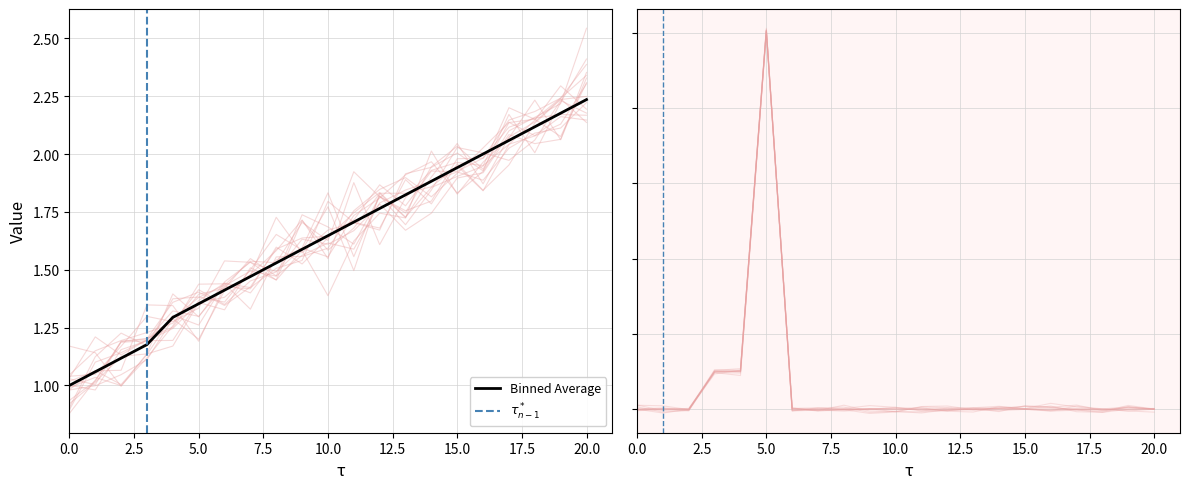

At which label does idade reach its peak?

5